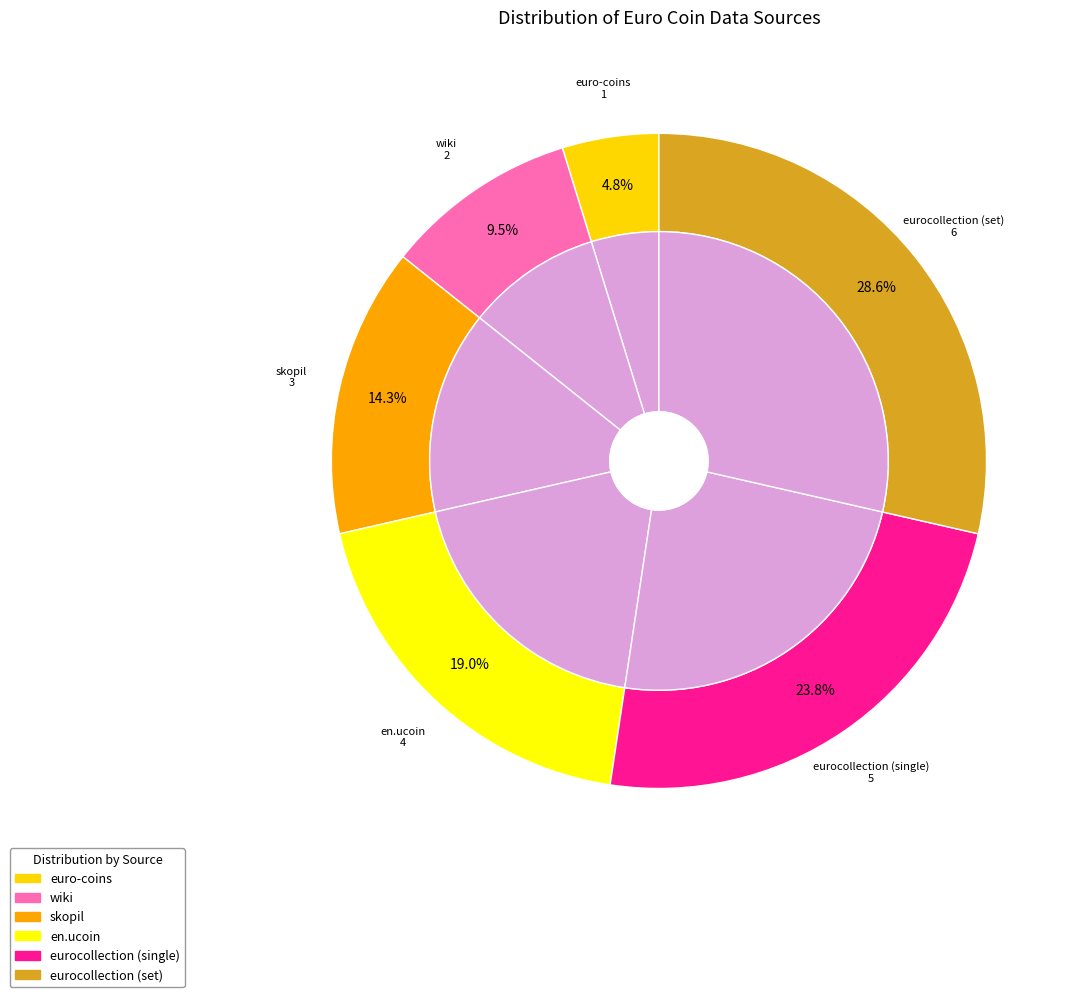

Is there a majority slice in this chart?

No